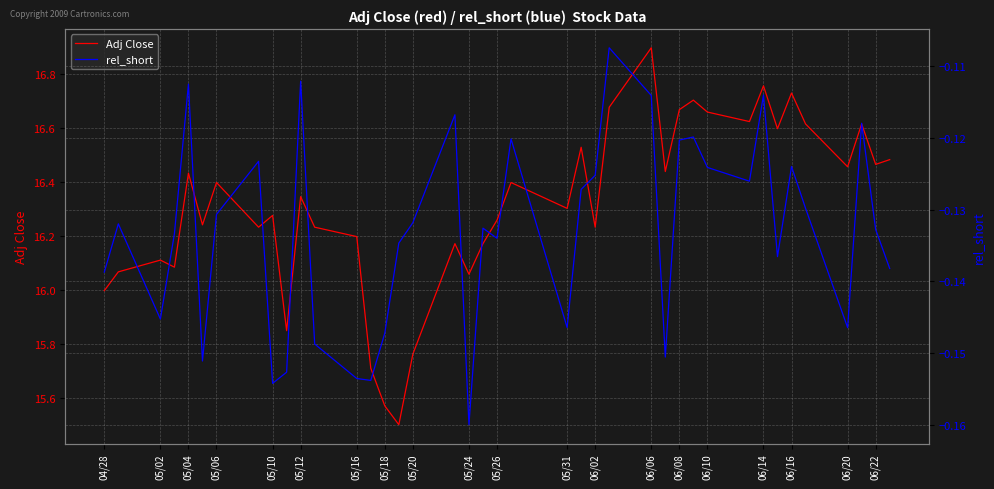

In Adj Close, how many points are lower than both neighbors (excluding endpoints)?

13